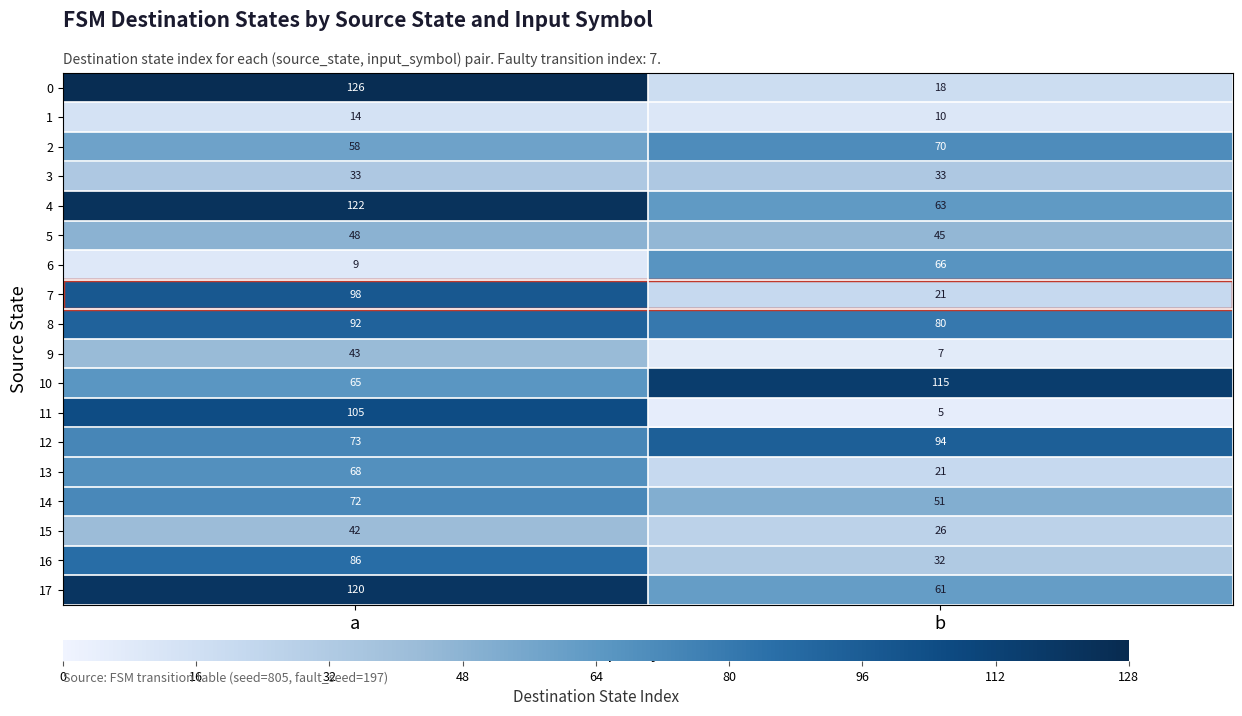

Where is 2 nearest to the value 64?

a